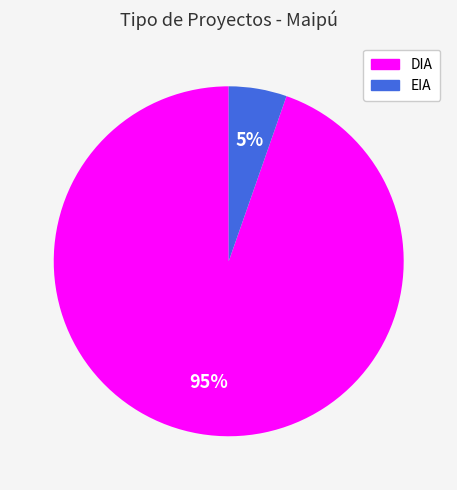

To the nearest percent, what is the combined percentage of DIA and EIA?

100%